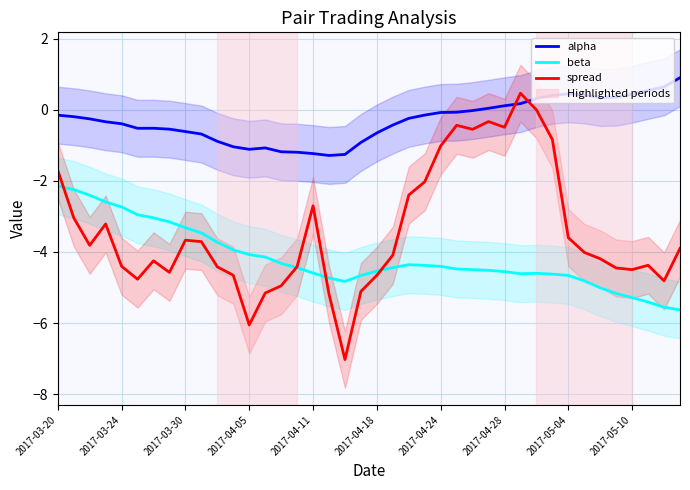

Between which two adjacent categories do alpha and spread first intersect?

28 and 29